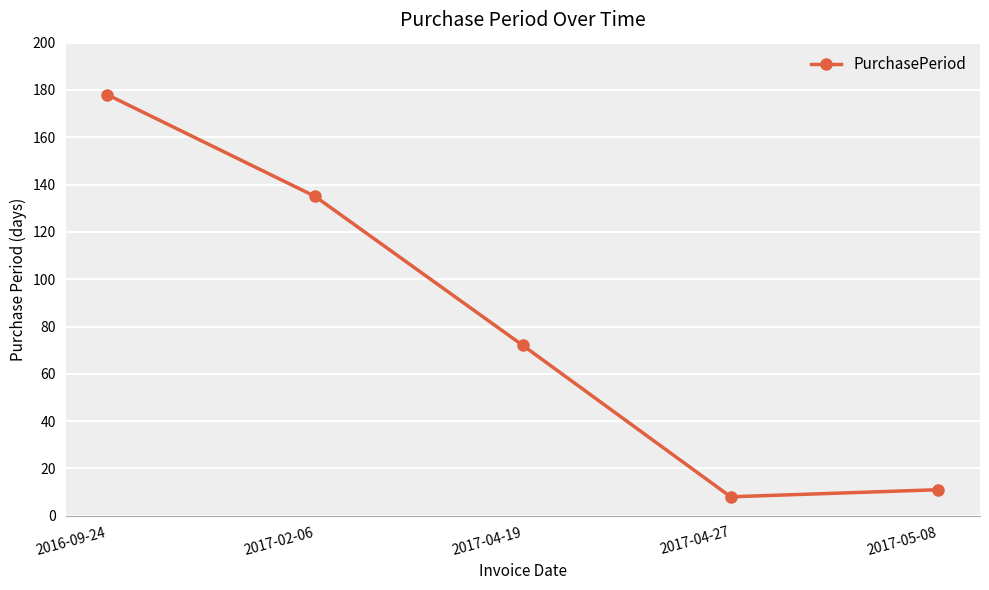

What is the smallest value displayed?

8